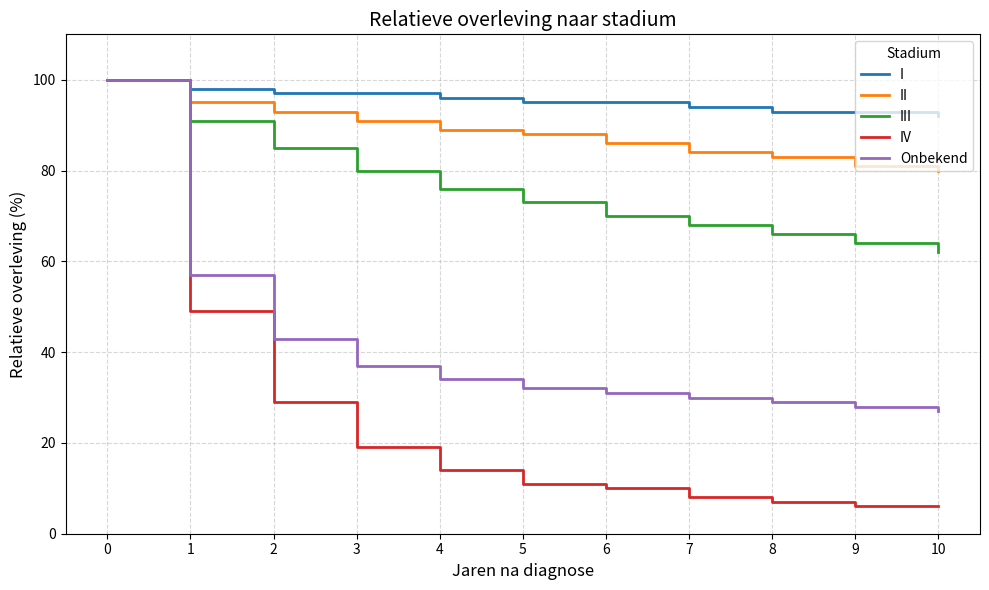

Does the chart have visible grid lines?

Yes